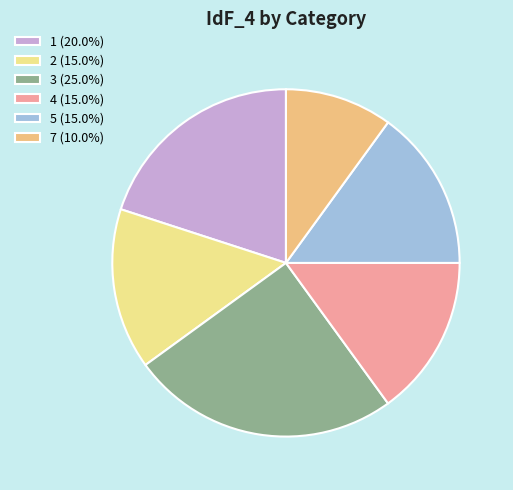

To the nearest percent, what percentage of the pie is 1?

20%